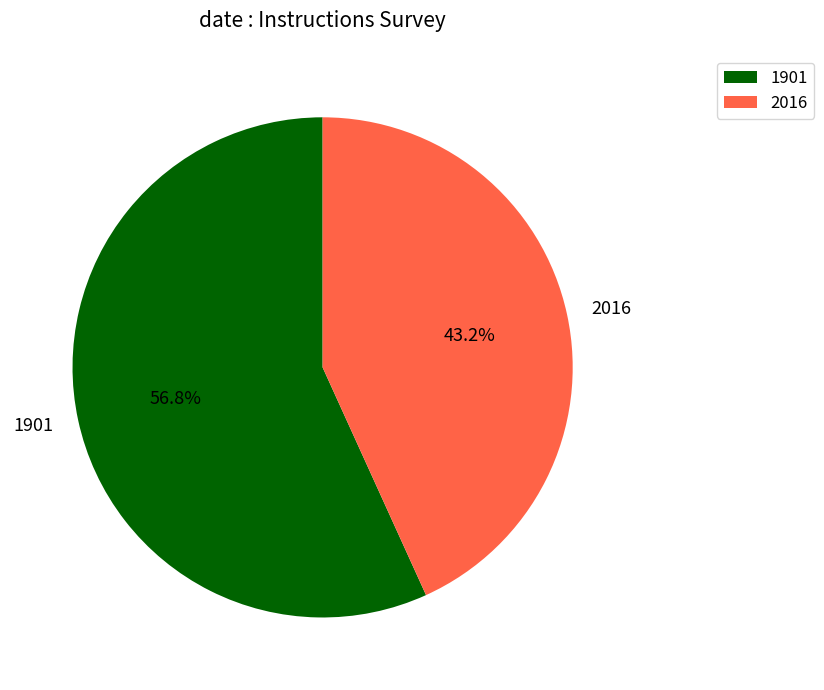

What is the total percentage of 2016 and 1901?

100.0%